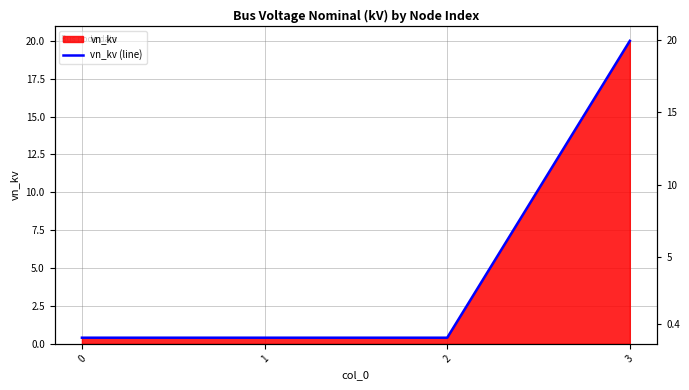

Does the chart have visible grid lines?

Yes